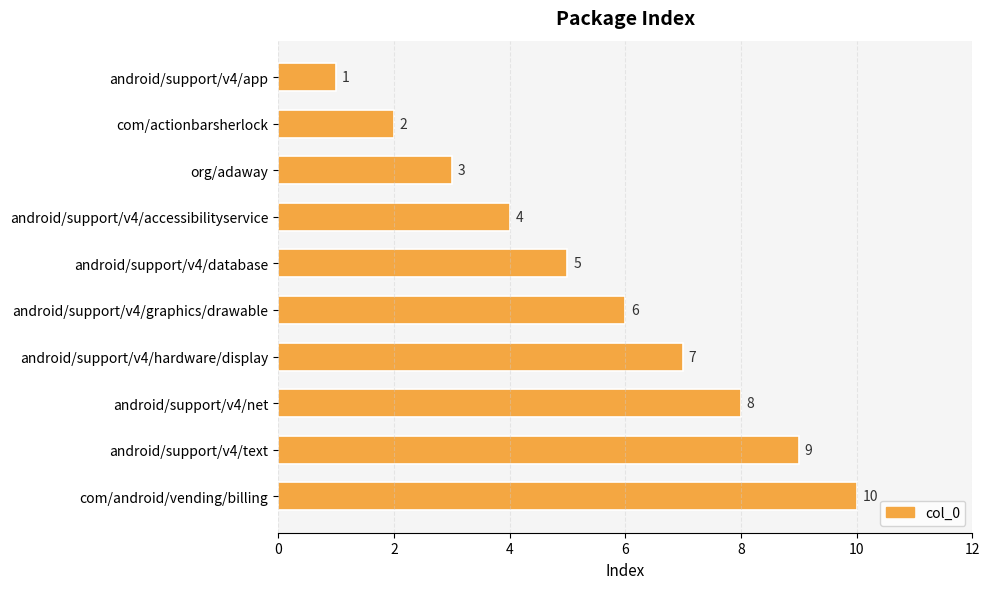

What is the maximum value shown in the chart?

10